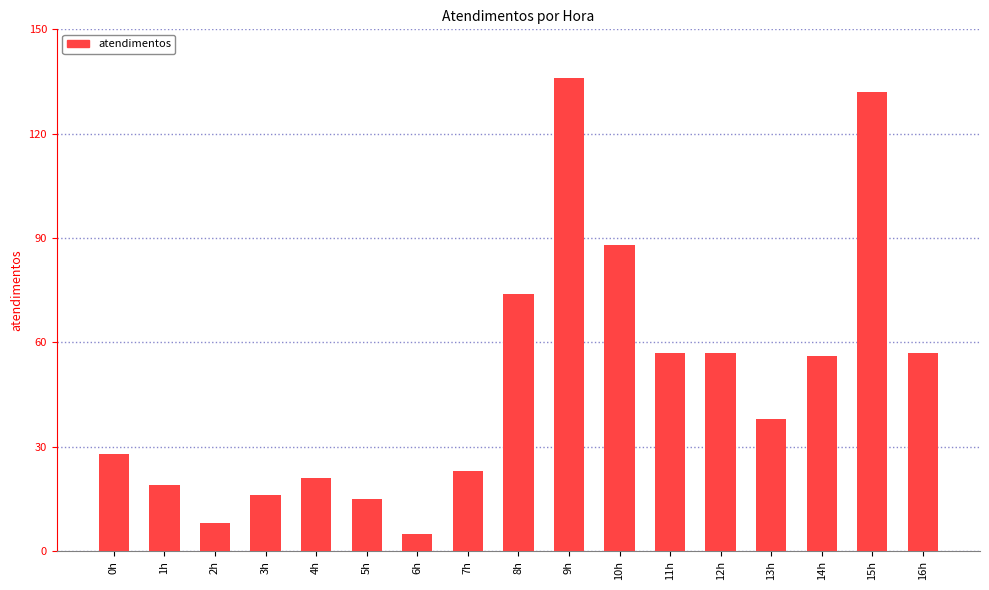

At which label does the data first exceed 38?

8h